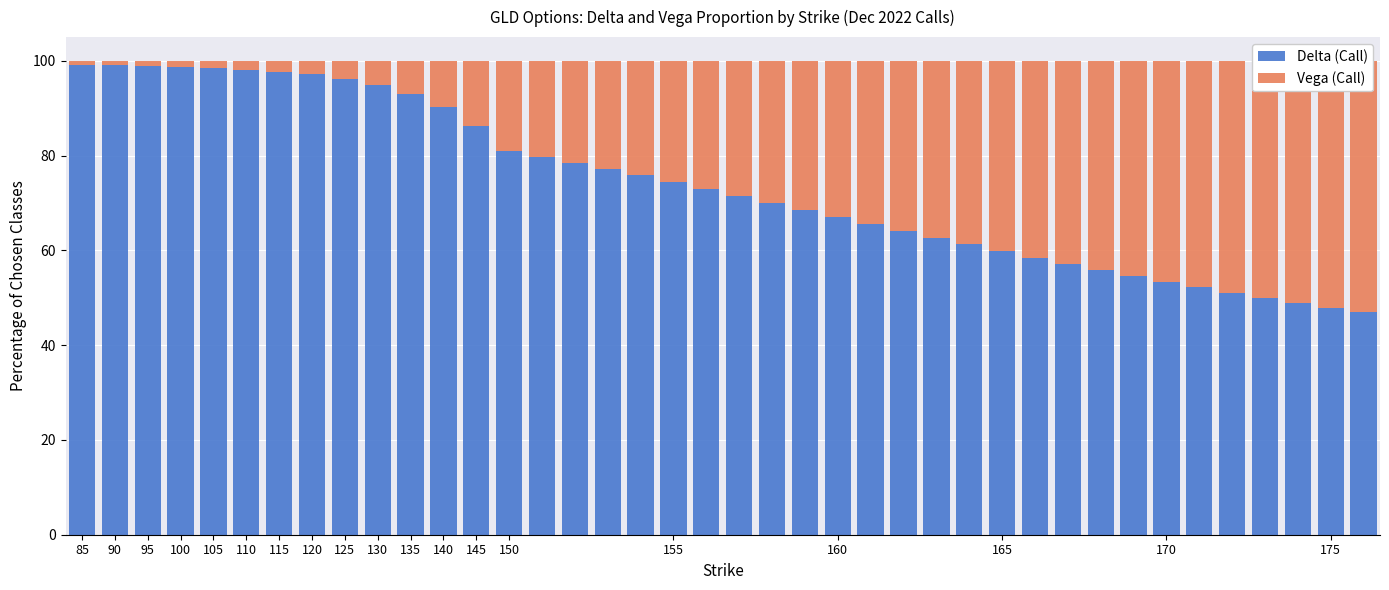

What is the label of the 28th bar from the right?

145